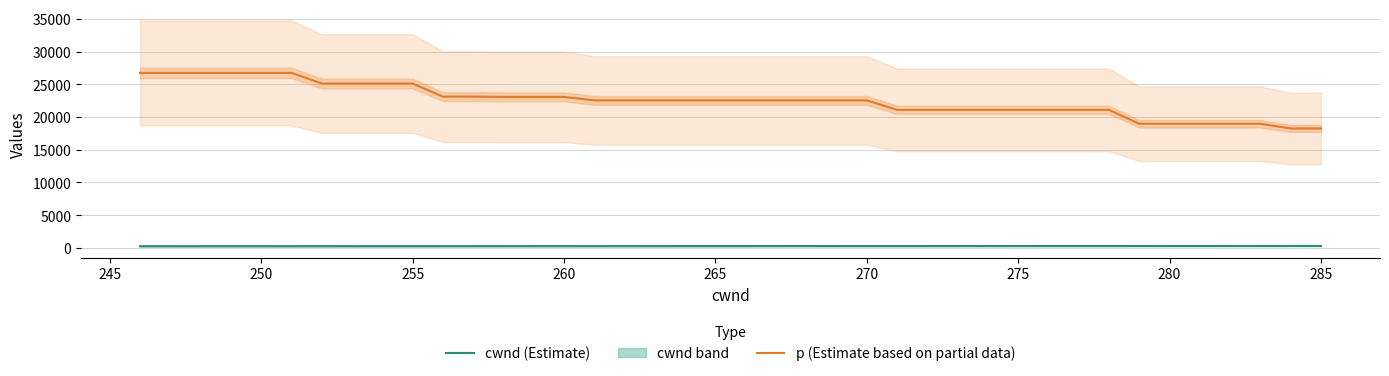

True or false: p (Estimate based on partial data) and cwnd (Estimate) intersect in this chart.

False